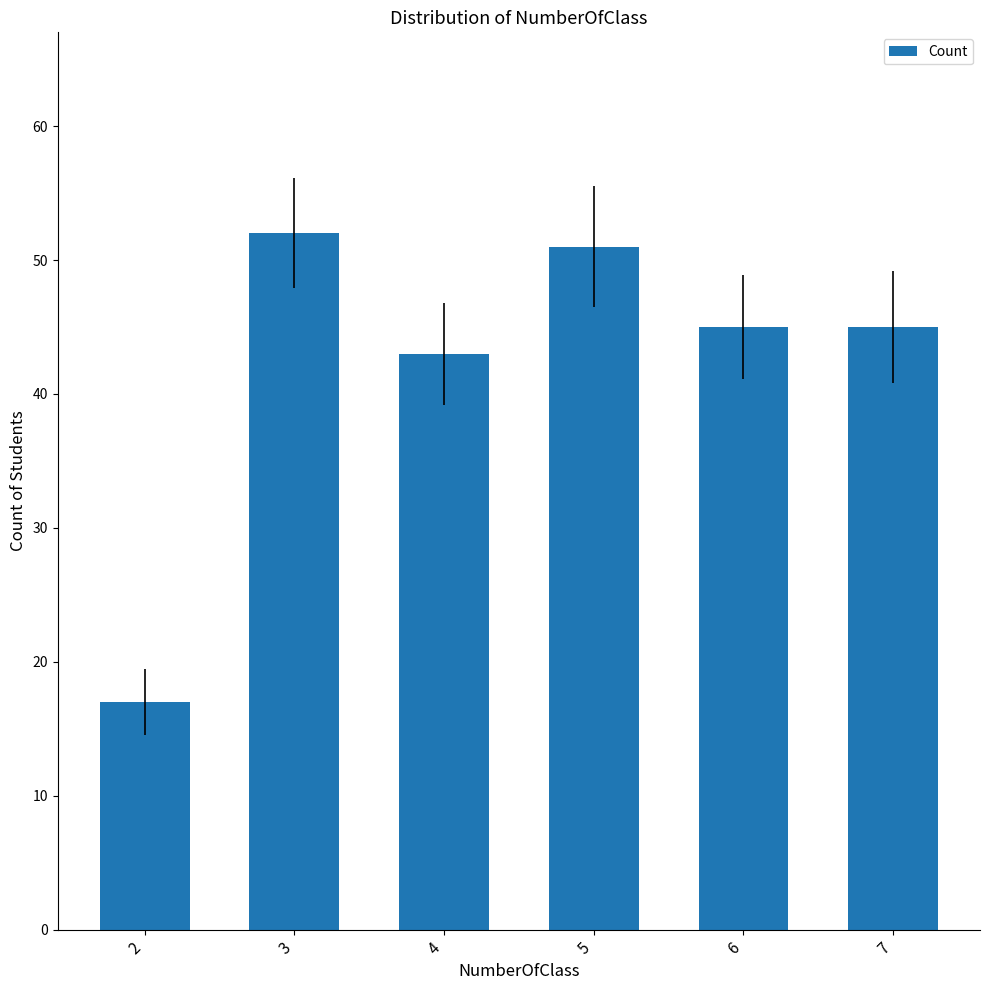

What is the value of the 2nd bar from the left?

52